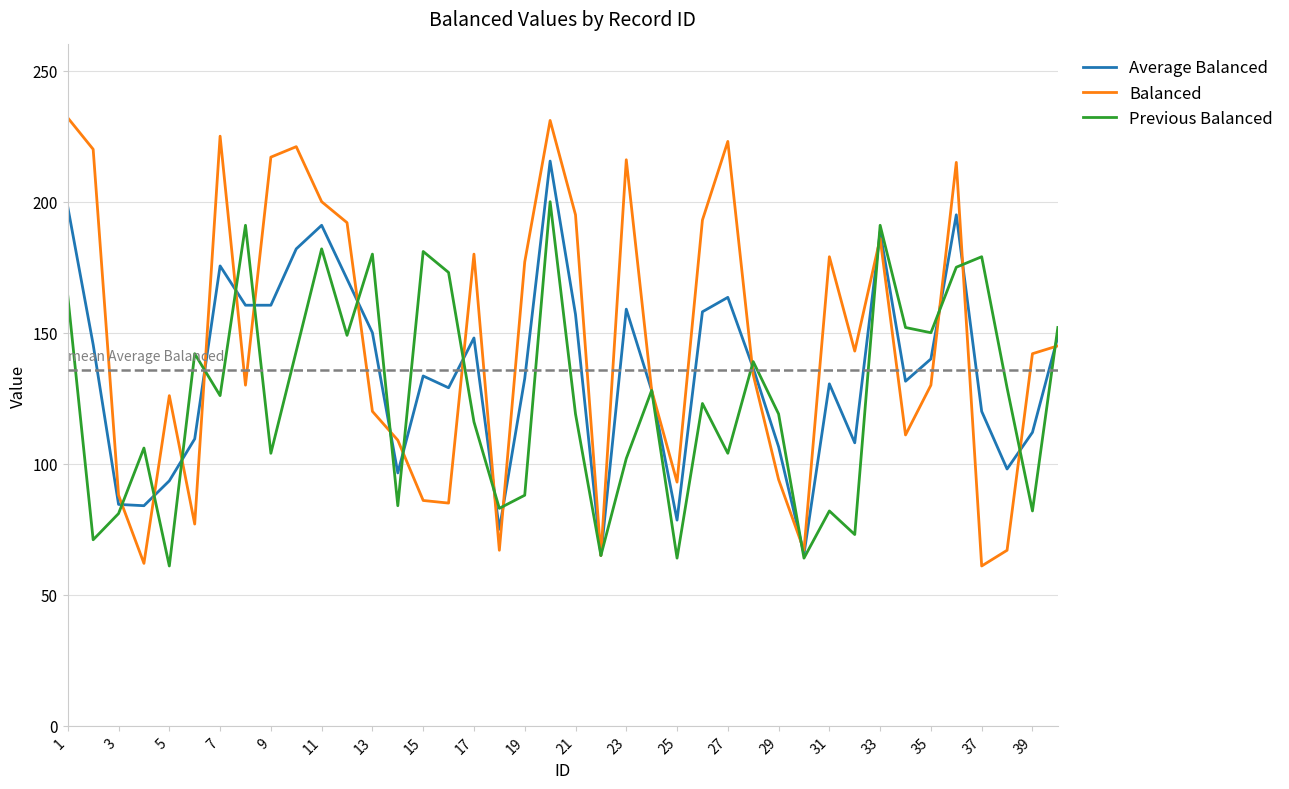

Which series ends up on top after the final intersection of Balanced and Average Balanced?

Average Balanced